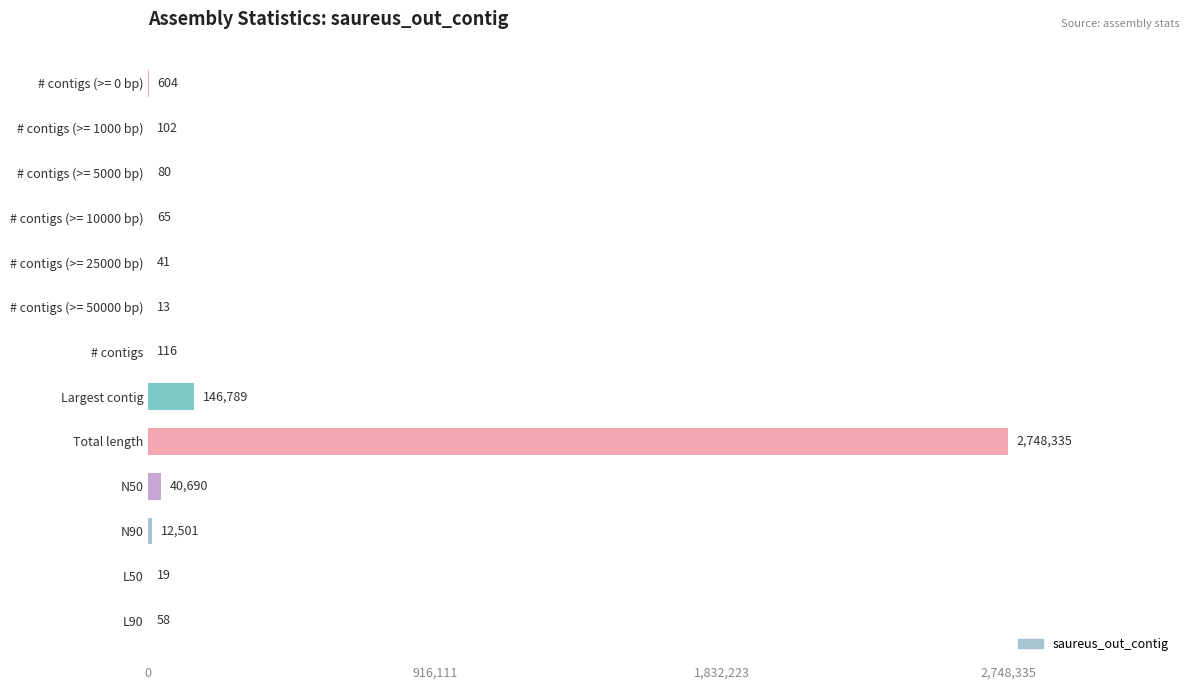

True or false: the data shows 12501 at N90.

True